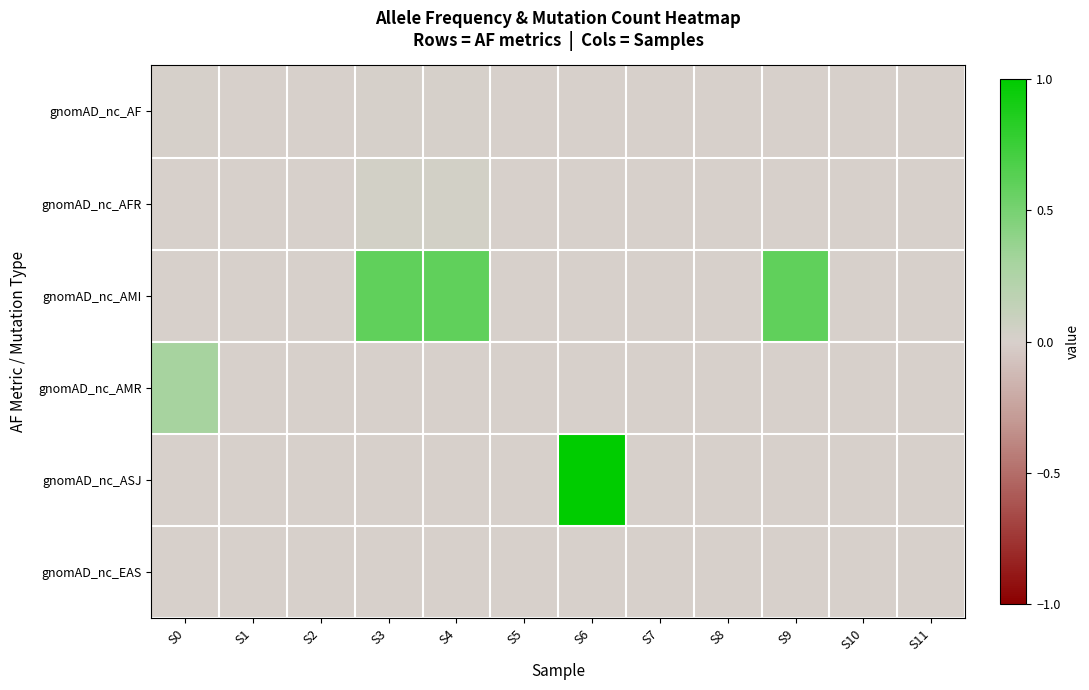

List the series in order of their peak value, lowest first.

gnomAD_nc_EAS, gnomAD_nc_AF, gnomAD_nc_AFR, gnomAD_nc_AMR, gnomAD_nc_AMI, gnomAD_nc_ASJ